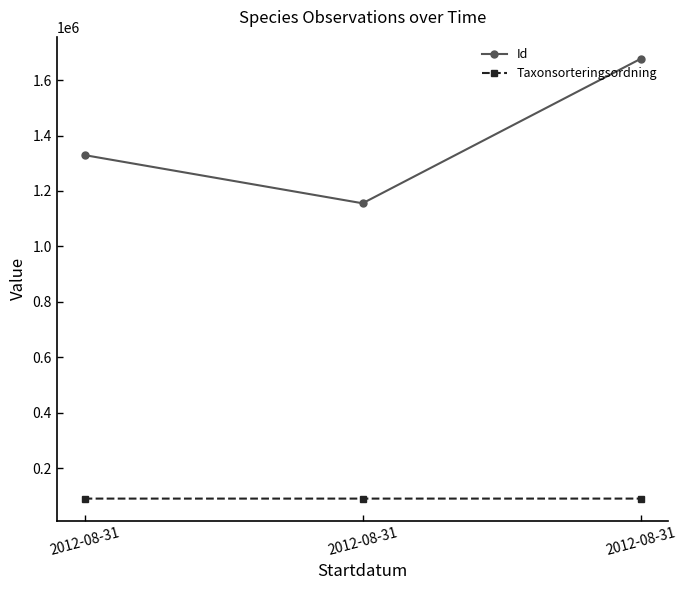

Is this an area chart (filled region under the line)?

No